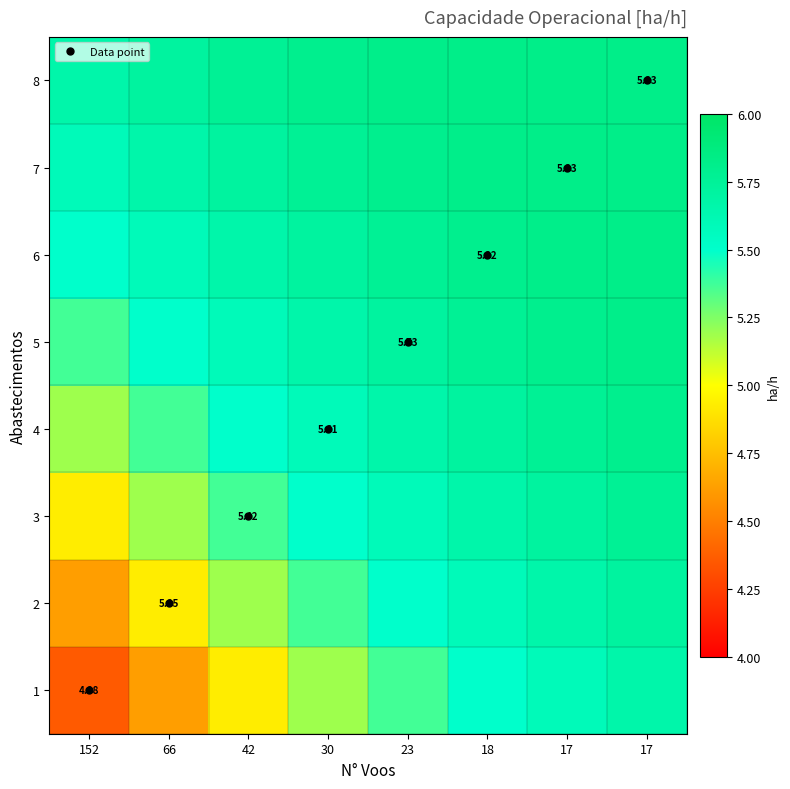

True or false: 5 has a value of 5.7 at 30.

True